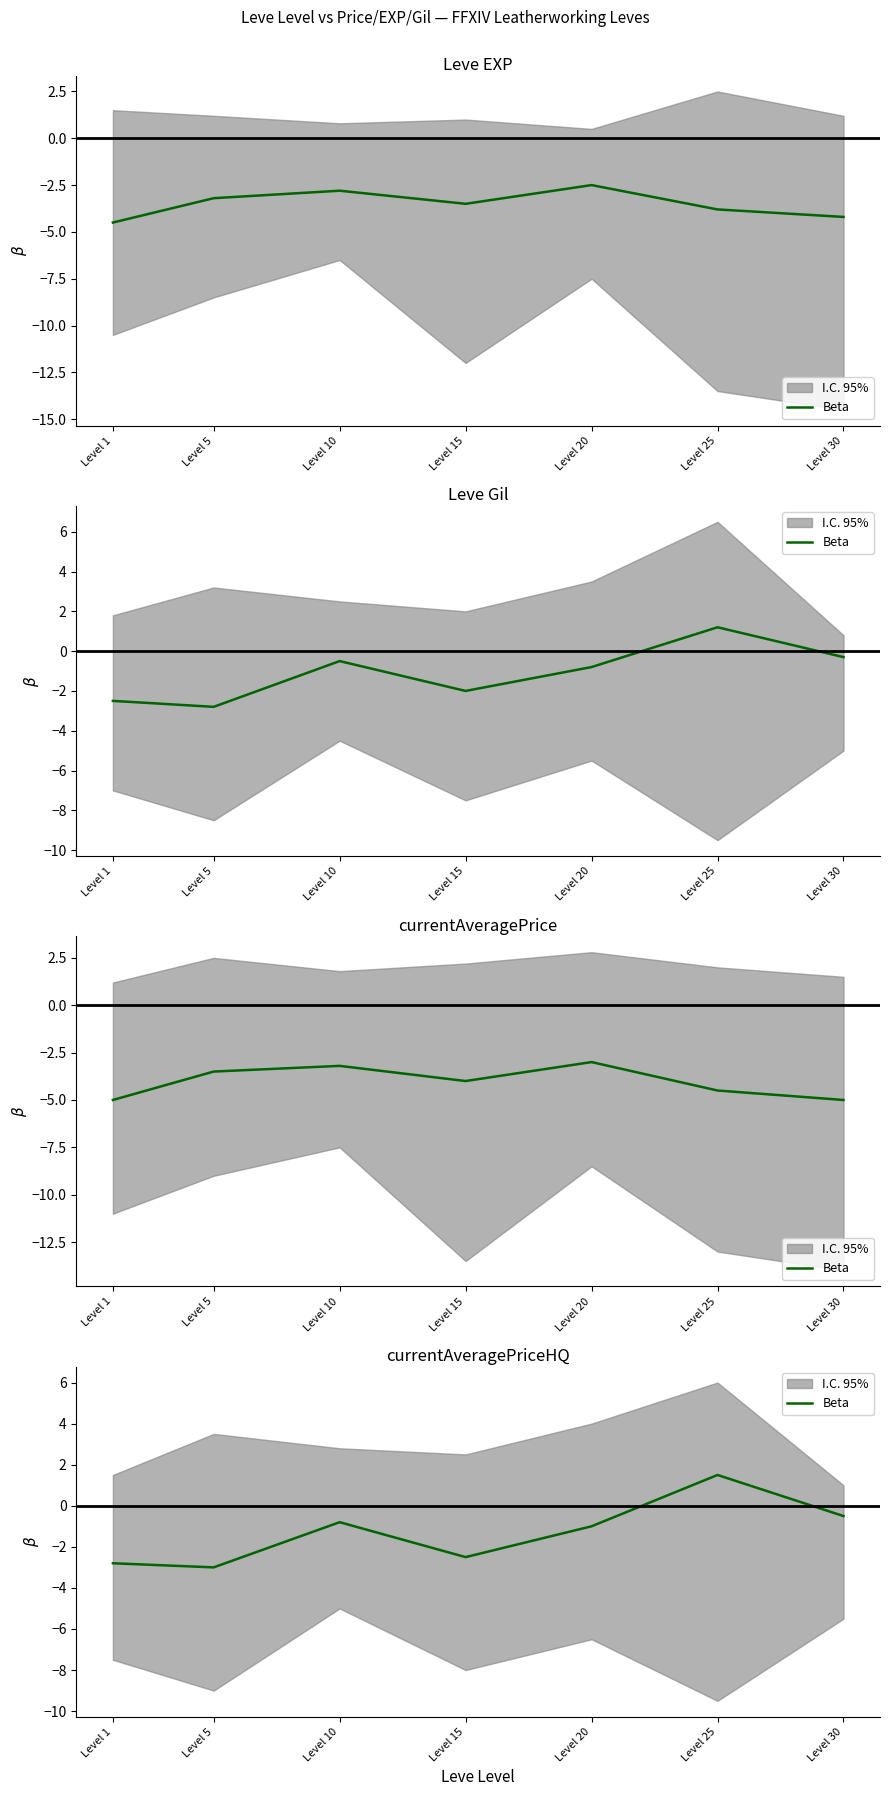

How many points are higher than both their immediate neighbors (excluding endpoints)?

2